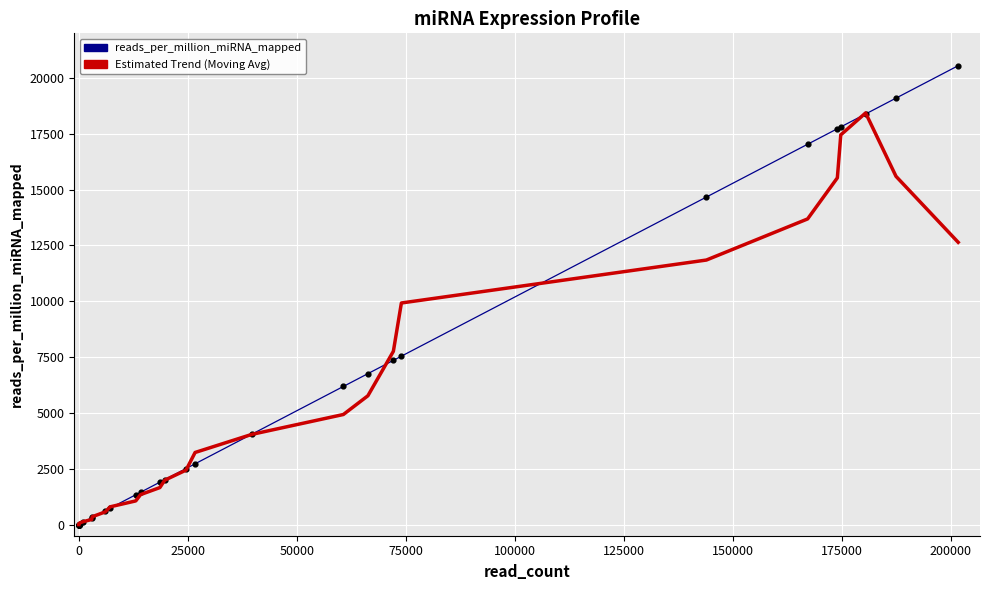

Which series reaches the minimum Y coordinate?

reads_per_million_miRNA_mapped